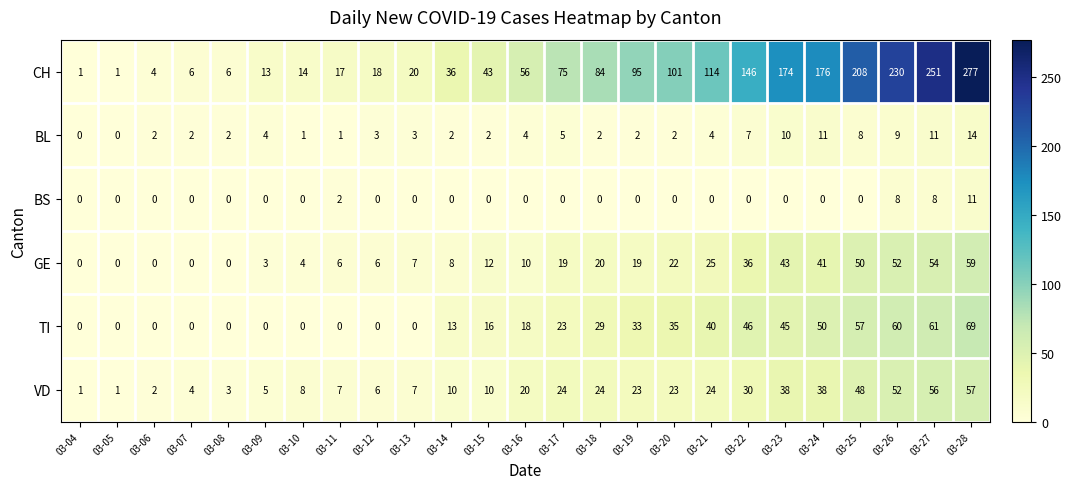

What is the difference between the maximum and second lowest values in the GE series?

59